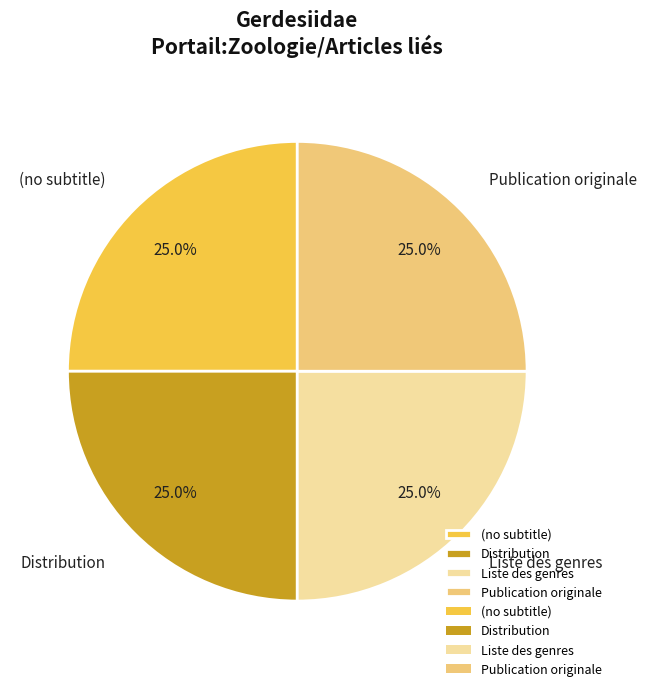

What is the ratio of the value at Publication originale to the value at Distribution?

1.0